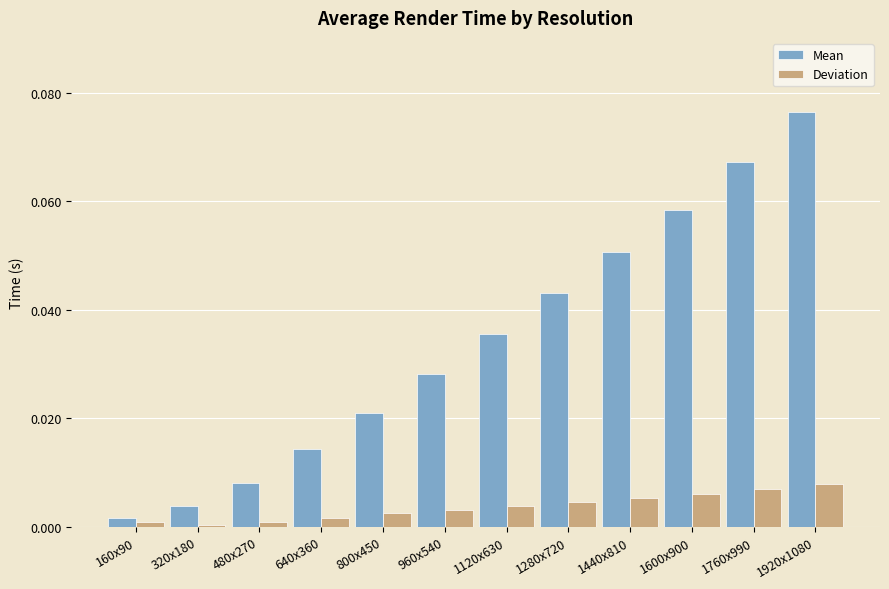

Which series has the largest range (max minus min)?

Mean